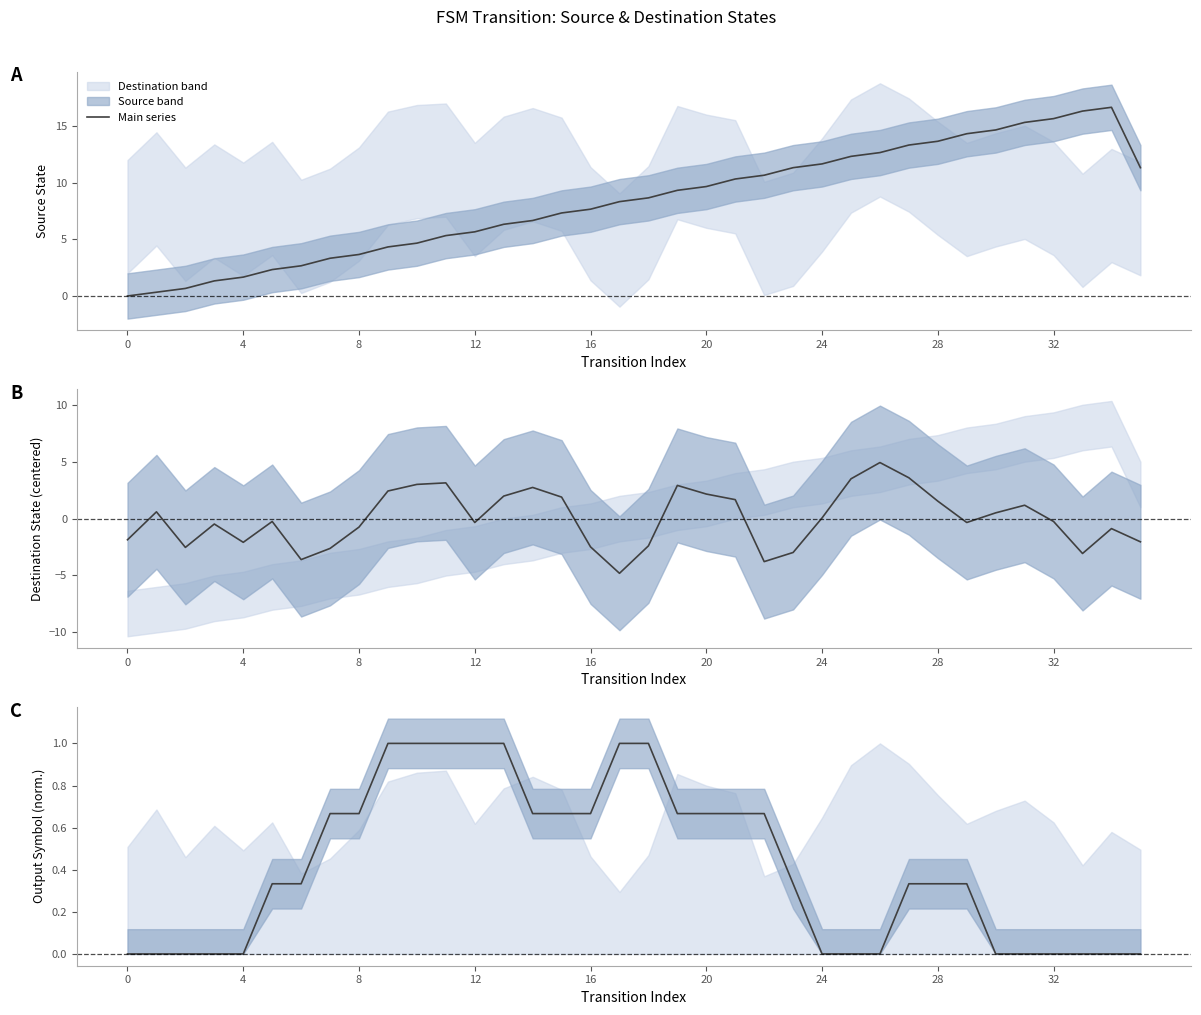

The value at 19 is 0.7. True or false?

True